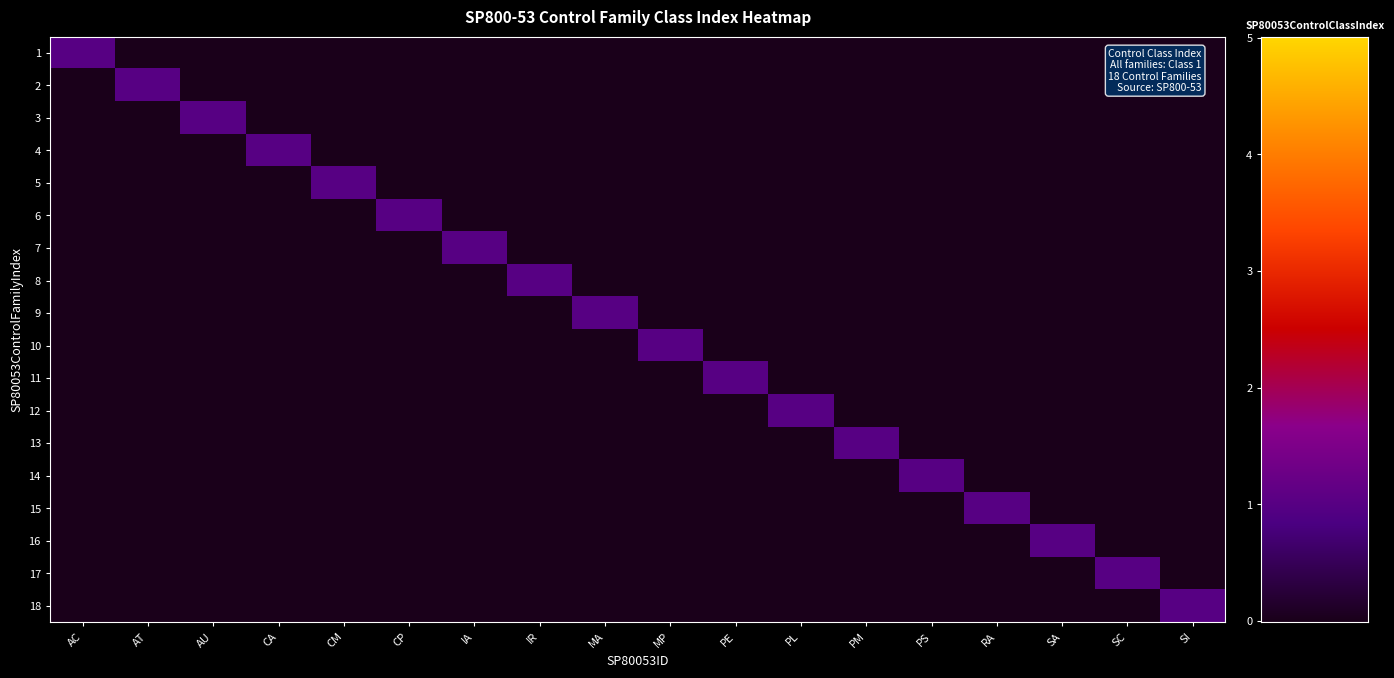

Reading right to left, list all the values displayed in this chart.

1: SI=0	SC=0	SA=0	RA=0	PS=0	PM=0	PL=0	PE=0	MP=0	MA=0	IR=0	IA=0	CP=0	CM=0	CA=0	AU=0	AT=0	AC=1
2: SI=0	SC=0	SA=0	RA=0	PS=0	PM=0	PL=0	PE=0	MP=0	MA=0	IR=0	IA=0	CP=0	CM=0	CA=0	AU=0	AT=1	AC=0
3: SI=0	SC=0	SA=0	RA=0	PS=0	PM=0	PL=0	PE=0	MP=0	MA=0	IR=0	IA=0	CP=0	CM=0	CA=0	AU=1	AT=0	AC=0
4: SI=0	SC=0	SA=0	RA=0	PS=0	PM=0	PL=0	PE=0	MP=0	MA=0	IR=0	IA=0	CP=0	CM=0	CA=1	AU=0	AT=0	AC=0
5: SI=0	SC=0	SA=0	RA=0	PS=0	PM=0	PL=0	PE=0	MP=0	MA=0	IR=0	IA=0	CP=0	CM=1	CA=0	AU=0	AT=0	AC=0
6: SI=0	SC=0	SA=0	RA=0	PS=0	PM=0	PL=0	PE=0	MP=0	MA=0	IR=0	IA=0	CP=1	CM=0	CA=0	AU=0	AT=0	AC=0
7: SI=0	SC=0	SA=0	RA=0	PS=0	PM=0	PL=0	PE=0	MP=0	MA=0	IR=0	IA=1	CP=0	CM=0	CA=0	AU=0	AT=0	AC=0
8: SI=0	SC=0	SA=0	RA=0	PS=0	PM=0	PL=0	PE=0	MP=0	MA=0	IR=1	IA=0	CP=0	CM=0	CA=0	AU=0	AT=0	AC=0
9: SI=0	SC=0	SA=0	RA=0	PS=0	PM=0	PL=0	PE=0	MP=0	MA=1	IR=0	IA=0	CP=0	CM=0	CA=0	AU=0	AT=0	AC=0
10: SI=0	SC=0	SA=0	RA=0	PS=0	PM=0	PL=0	PE=0	MP=1	MA=0	IR=0	IA=0	CP=0	CM=0	CA=0	AU=0	AT=0	AC=0
11: SI=0	SC=0	SA=0	RA=0	PS=0	PM=0	PL=0	PE=1	MP=0	MA=0	IR=0	IA=0	CP=0	CM=0	CA=0	AU=0	AT=0	AC=0
12: SI=0	SC=0	SA=0	RA=0	PS=0	PM=0	PL=1	PE=0	MP=0	MA=0	IR=0	IA=0	CP=0	CM=0	CA=0	AU=0	AT=0	AC=0
13: SI=0	SC=0	SA=0	RA=0	PS=0	PM=1	PL=0	PE=0	MP=0	MA=0	IR=0	IA=0	CP=0	CM=0	CA=0	AU=0	AT=0	AC=0
14: SI=0	SC=0	SA=0	RA=0	PS=1	PM=0	PL=0	PE=0	MP=0	MA=0	IR=0	IA=0	CP=0	CM=0	CA=0	AU=0	AT=0	AC=0
15: SI=0	SC=0	SA=0	RA=1	PS=0	PM=0	PL=0	PE=0	MP=0	MA=0	IR=0	IA=0	CP=0	CM=0	CA=0	AU=0	AT=0	AC=0
16: SI=0	SC=0	SA=1	RA=0	PS=0	PM=0	PL=0	PE=0	MP=0	MA=0	IR=0	IA=0	CP=0	CM=0	CA=0	AU=0	AT=0	AC=0
17: SI=0	SC=1	SA=0	RA=0	PS=0	PM=0	PL=0	PE=0	MP=0	MA=0	IR=0	IA=0	CP=0	CM=0	CA=0	AU=0	AT=0	AC=0
18: SI=1	SC=0	SA=0	RA=0	PS=0	PM=0	PL=0	PE=0	MP=0	MA=0	IR=0	IA=0	CP=0	CM=0	CA=0	AU=0	AT=0	AC=0